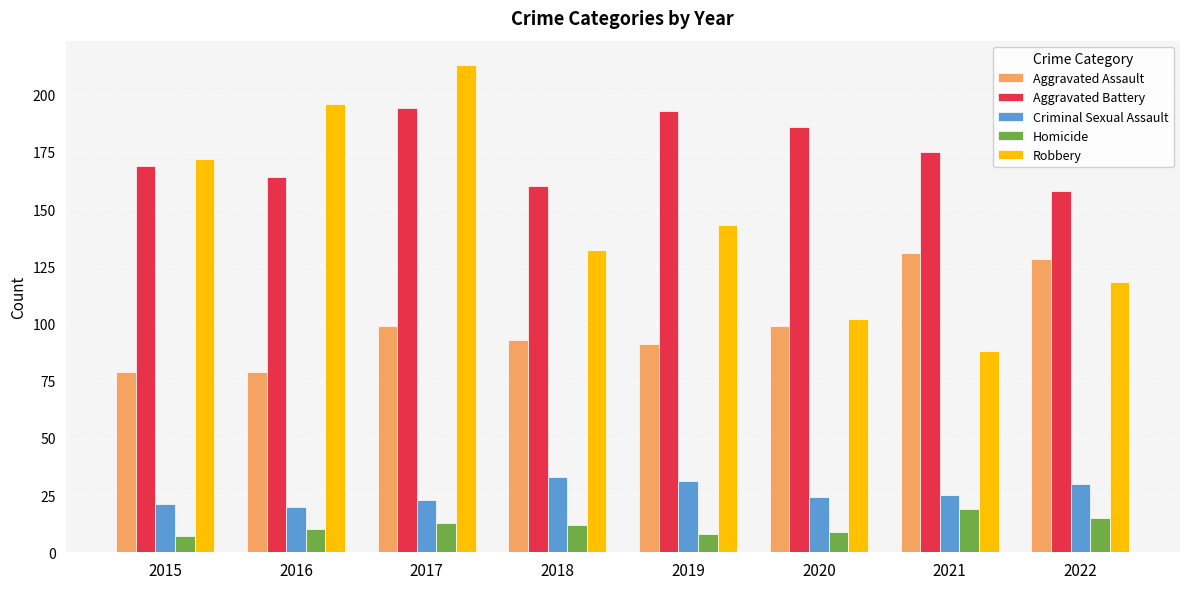

What is the minimum value shown in the chart?

7